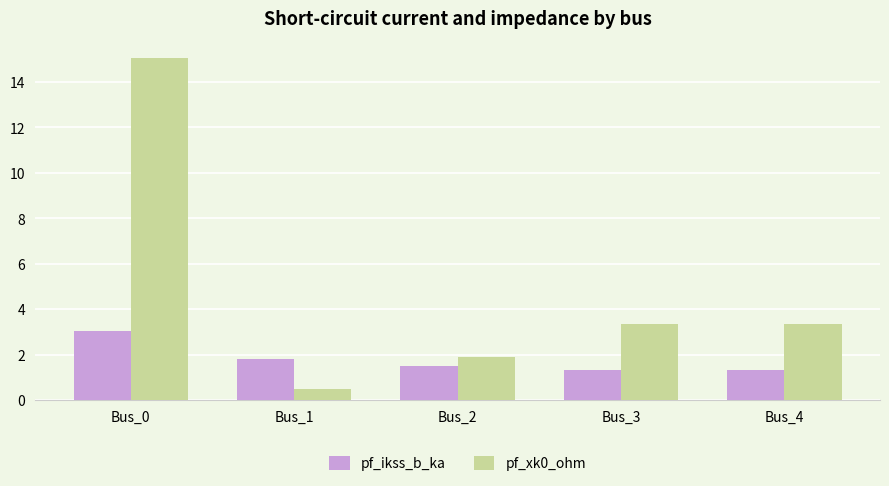

Which series has the largest range (max minus min)?

pf_xk0_ohm